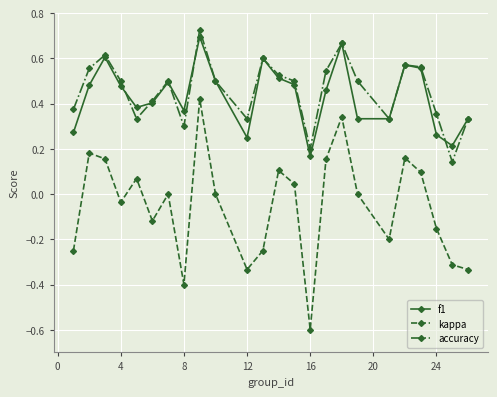

What is the smallest value displayed?

-0.6